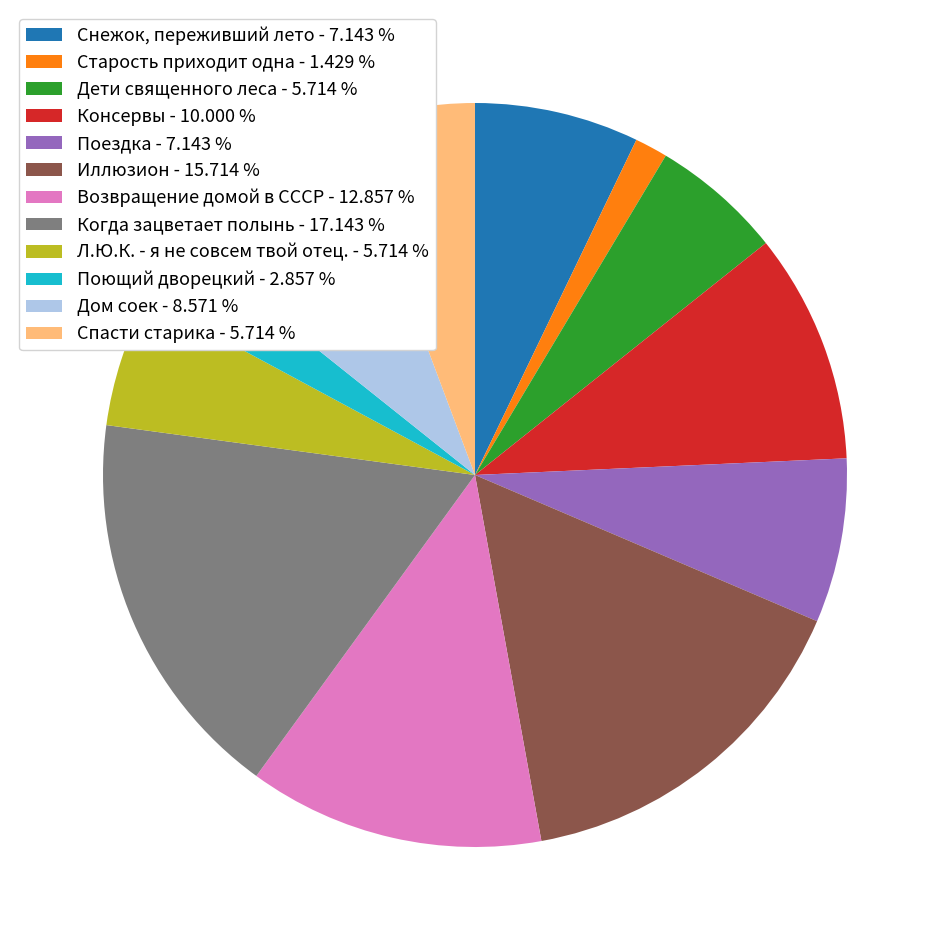

The Снежок, переживший лето slice represents 22% of the pie. True or false?

False